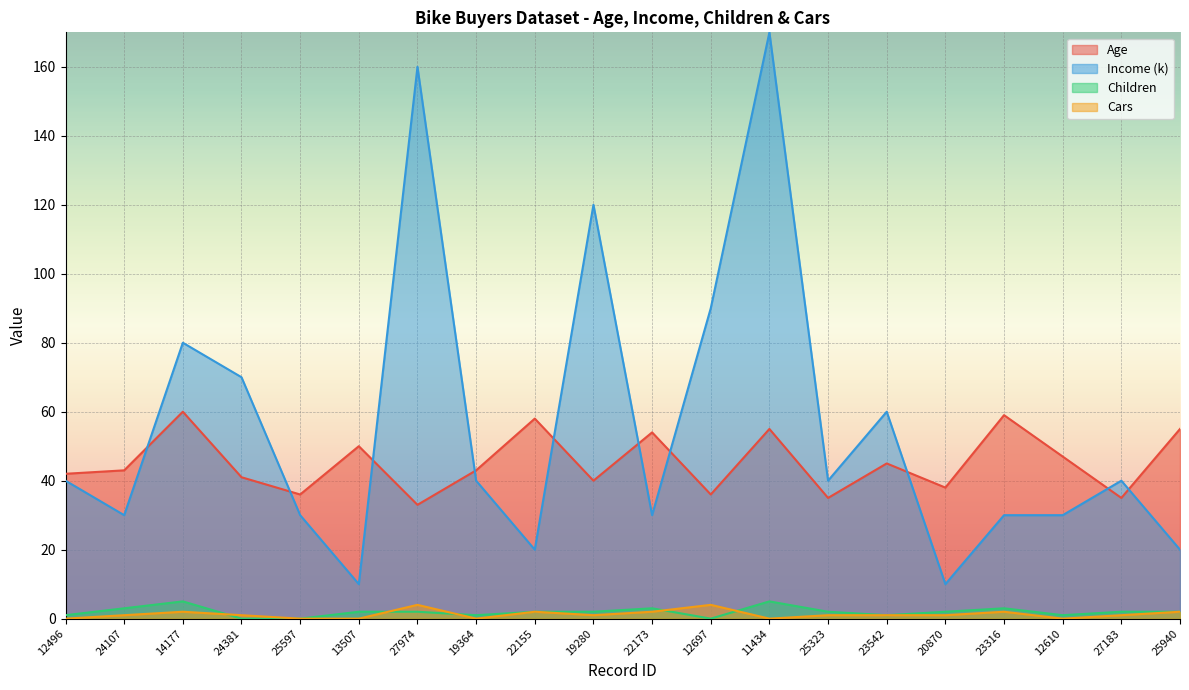

The value of Age at 24107 is 43. True or false?

True